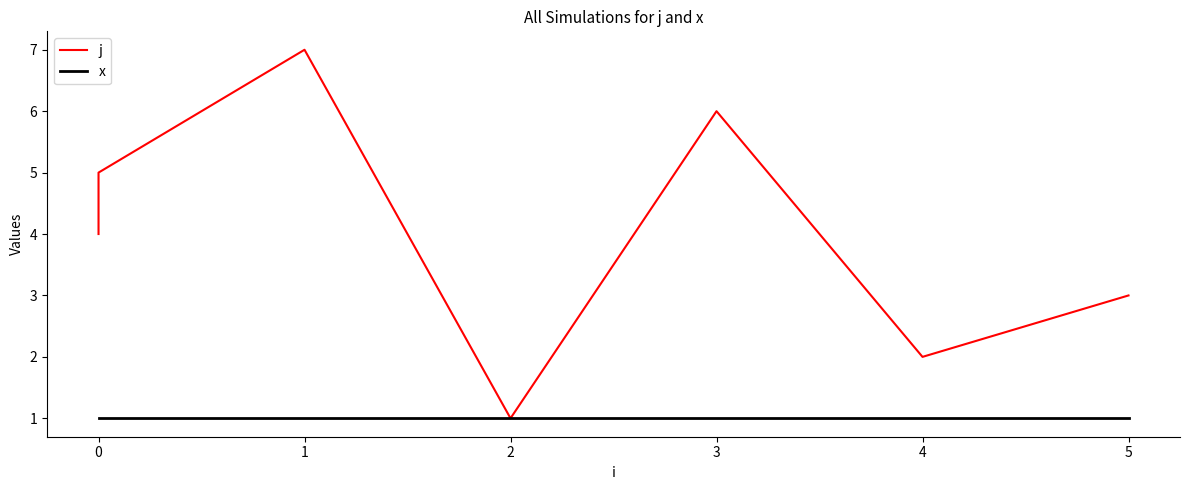

How many j values are between 2 and 6?

5